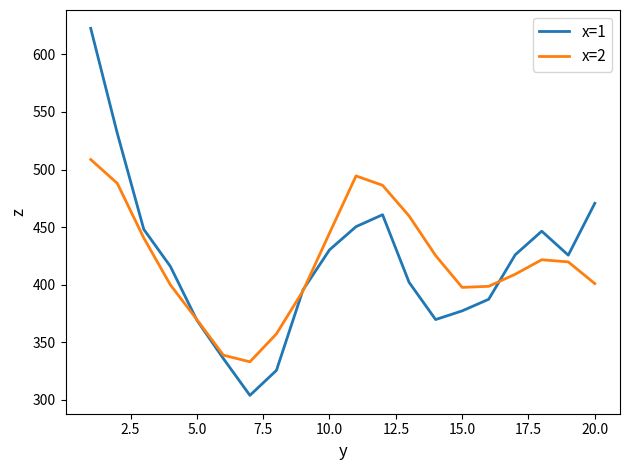

What is the maximum value for x=1?

622.6